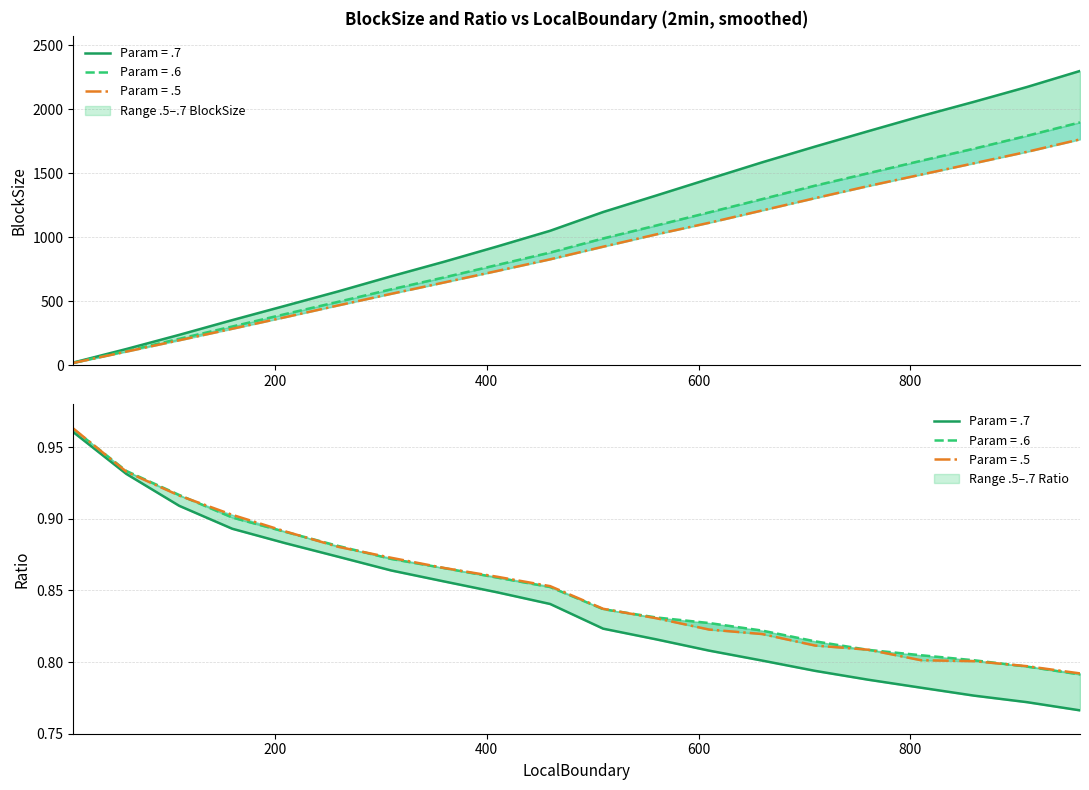

At which label does Param=.5 BlockSize reach its peak?

960